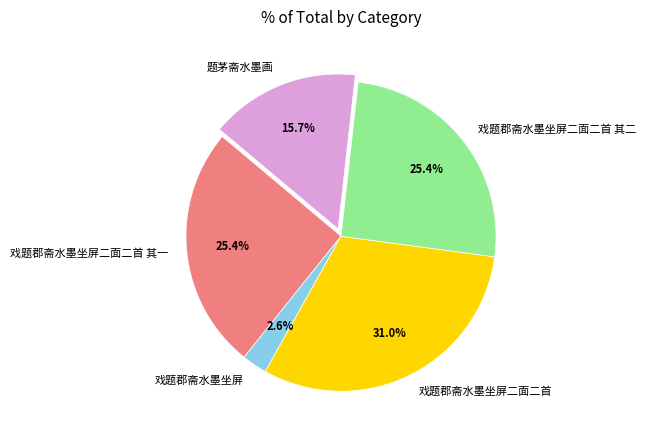

What is the largest slice in the pie chart?

戏题郡斋水墨坐屏二面二首